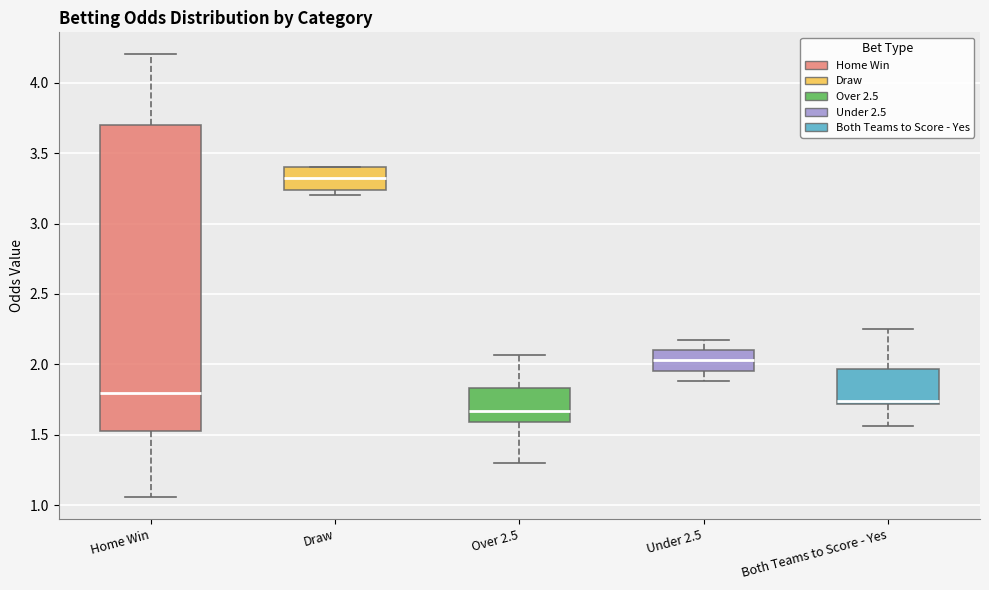

Which box's median line is the highest?

Draw